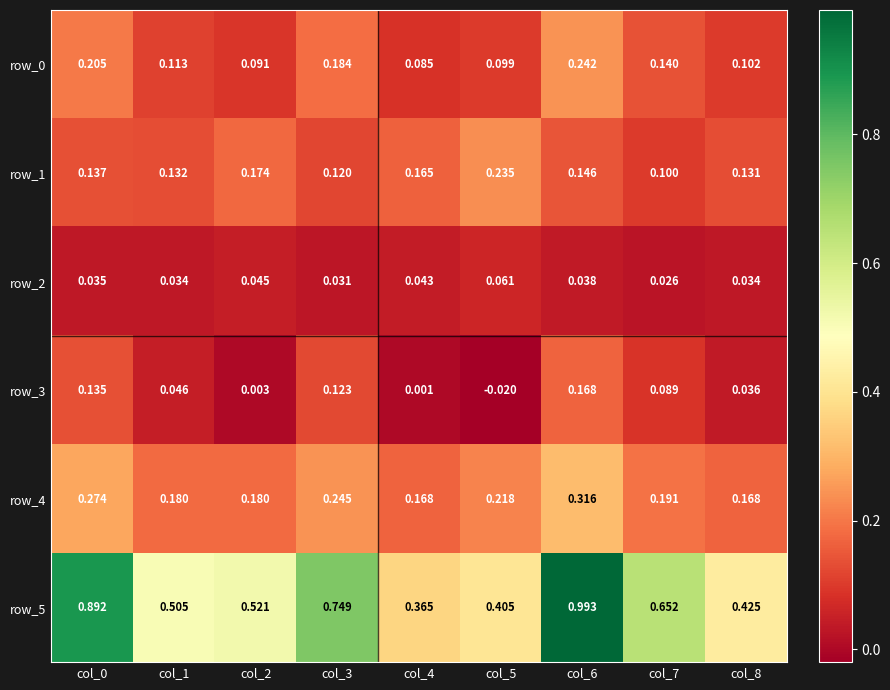

Reading right to left, extract all data points from this chart.

row_0: 0.1	0.1	0.2	0.1	0.1	0.2	0.1	0.1	0.2
row_1: 0.1	0.1	0.1	0.2	0.2	0.1	0.2	0.1	0.1
row_2: 0.0	0.0	0.0	0.1	0.0	0.0	0.0	0.0	0.0
row_3: 0.0	0.1	0.2	-0.0	0.0	0.1	0.0	0.0	0.1
row_4: 0.2	0.2	0.3	0.2	0.2	0.2	0.2	0.2	0.3
row_5: 0.4	0.7	1.0	0.4	0.4	0.7	0.5	0.5	0.9